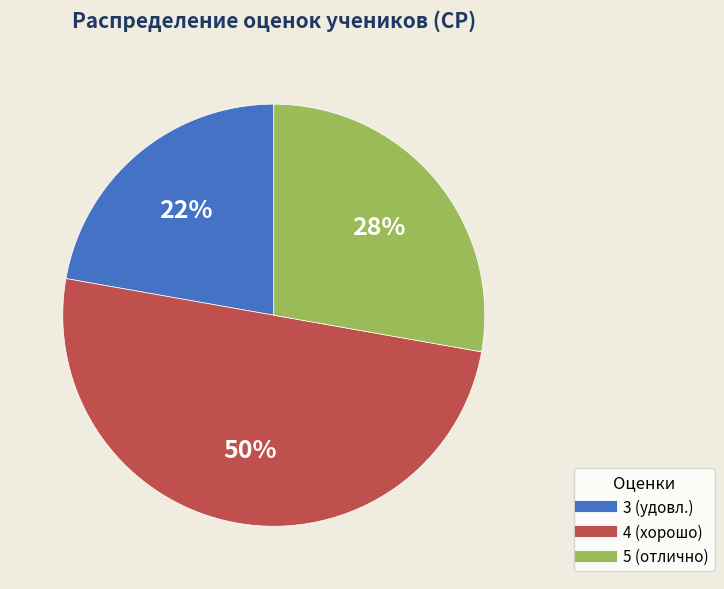

Does 3 represent more than half of the total?

No